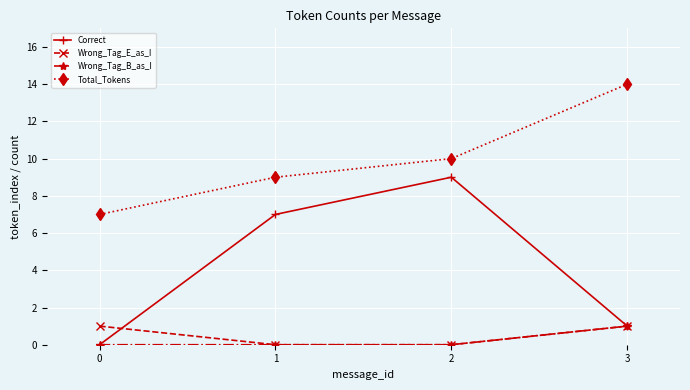

Reading left to right, extract all data points from this chart.

Correct: 0=0	1=7	2=9	3=1
Wrong_Tag_E_as_I: 0=1	1=0	2=0	3=1
Wrong_Tag_B_as_I: 0=0	1=0	2=0	3=1
Total_Tokens: 0=7	1=9	2=10	3=14